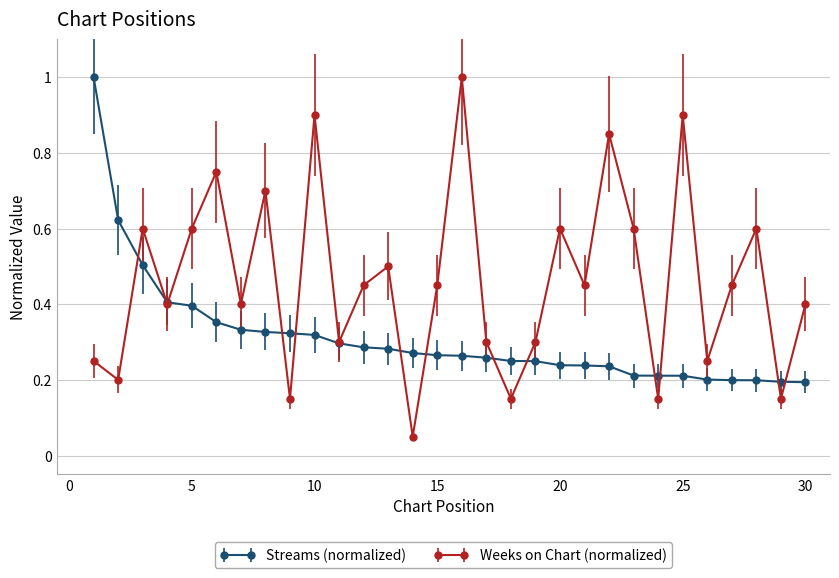

Which series has the widest spread of values?

Weeks on Chart (normalized)